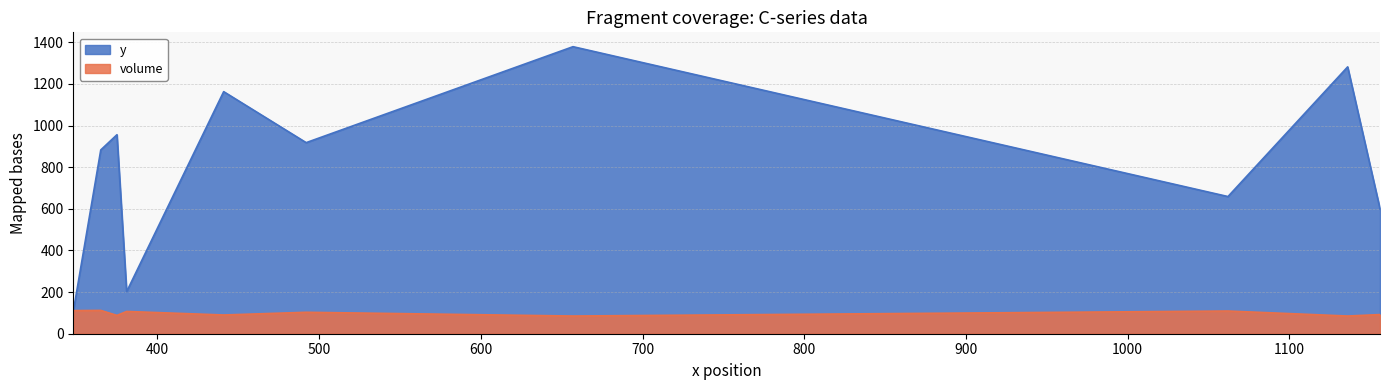

Which series has the widest spread of values?

y